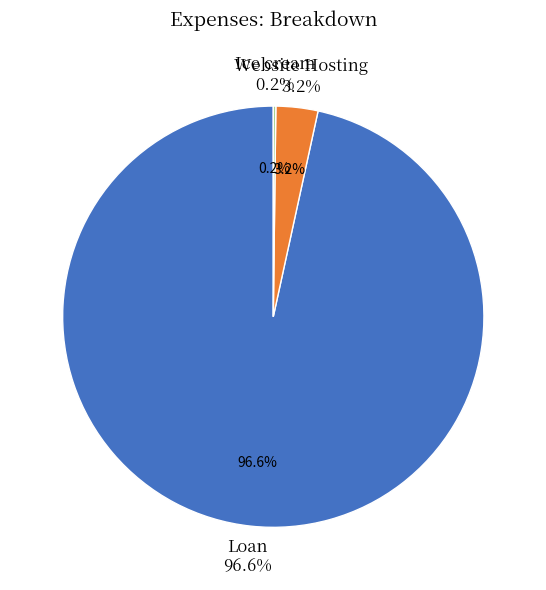

What percentage do Website Hosting and Loan together represent?

99.8%